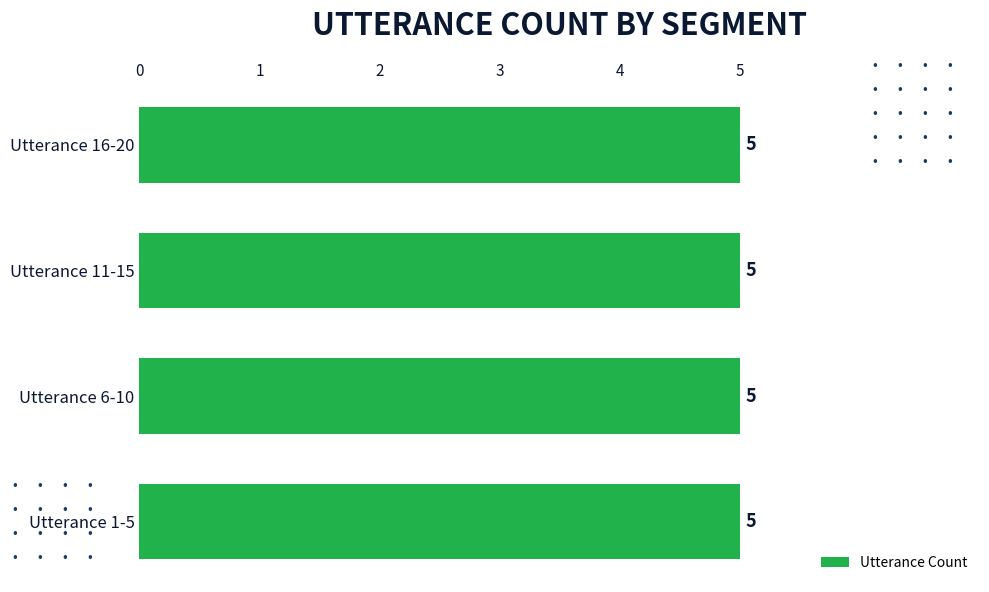

How many series are shown in this chart?

1